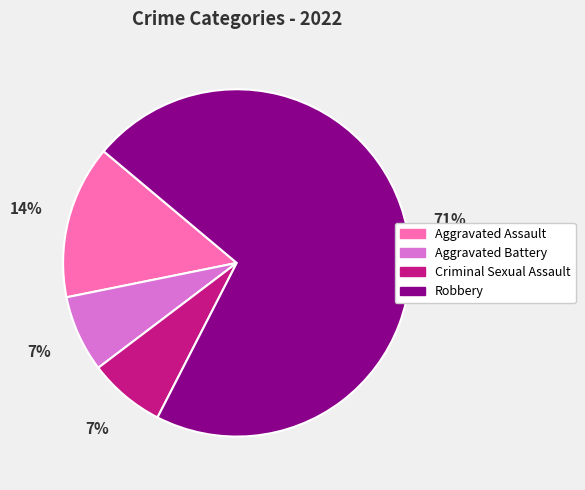

What is the largest slice in the pie chart?

Robbery